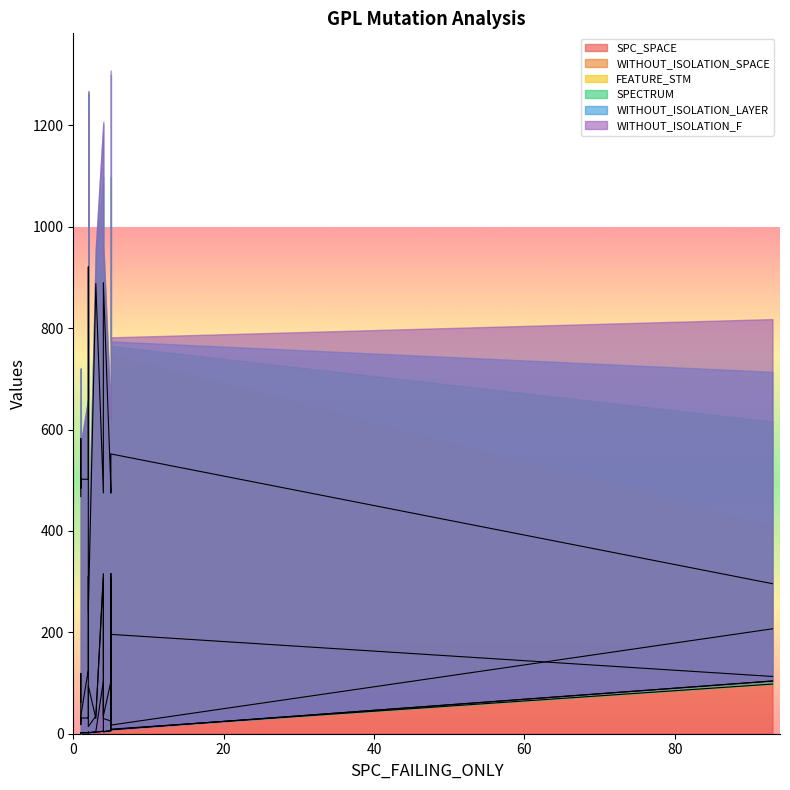

At how many categories does at least one series exceed 19?

16